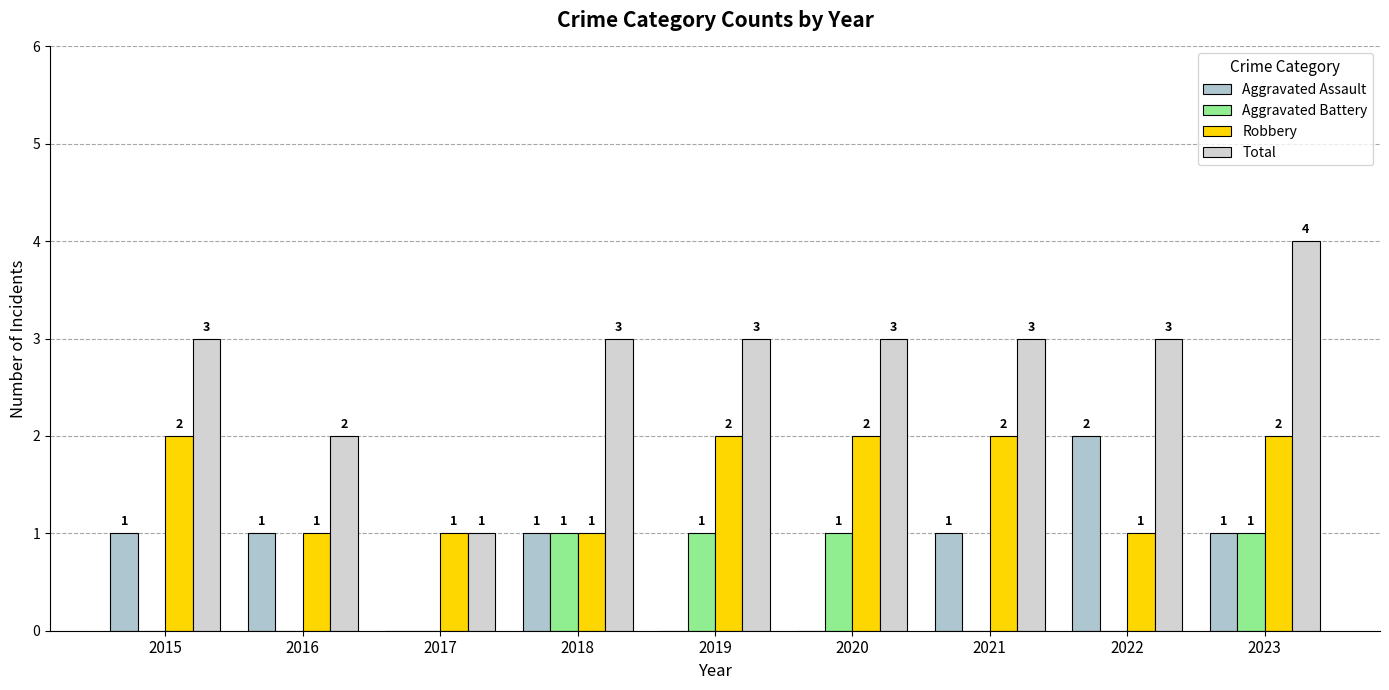

How many distinct data groups are displayed?

4